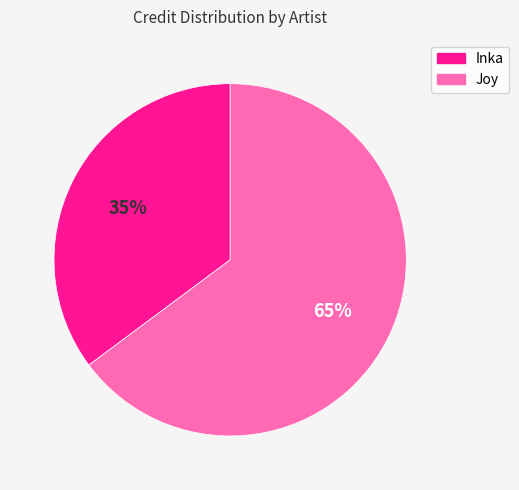

Combined, do Joy and Inka account for over 50%?

Yes